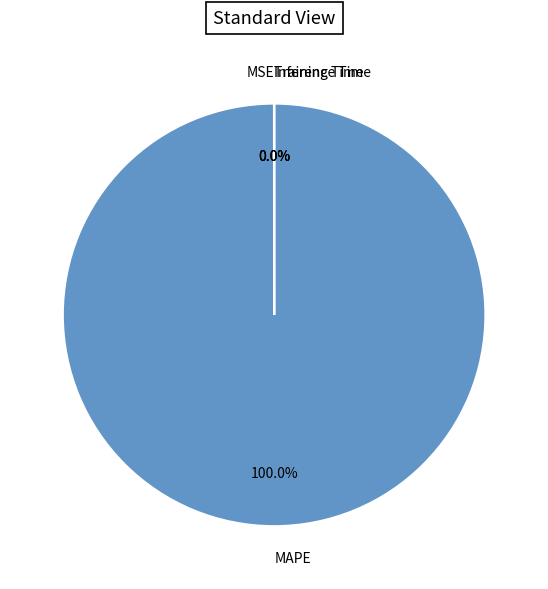

Is there a majority slice in this chart?

Yes